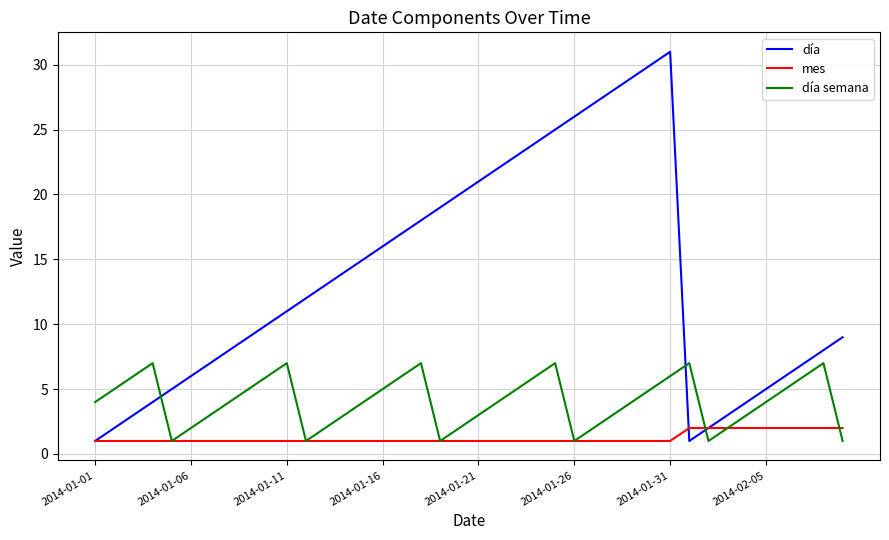

What are all the series names shown in the legend?

día, mes, día semana